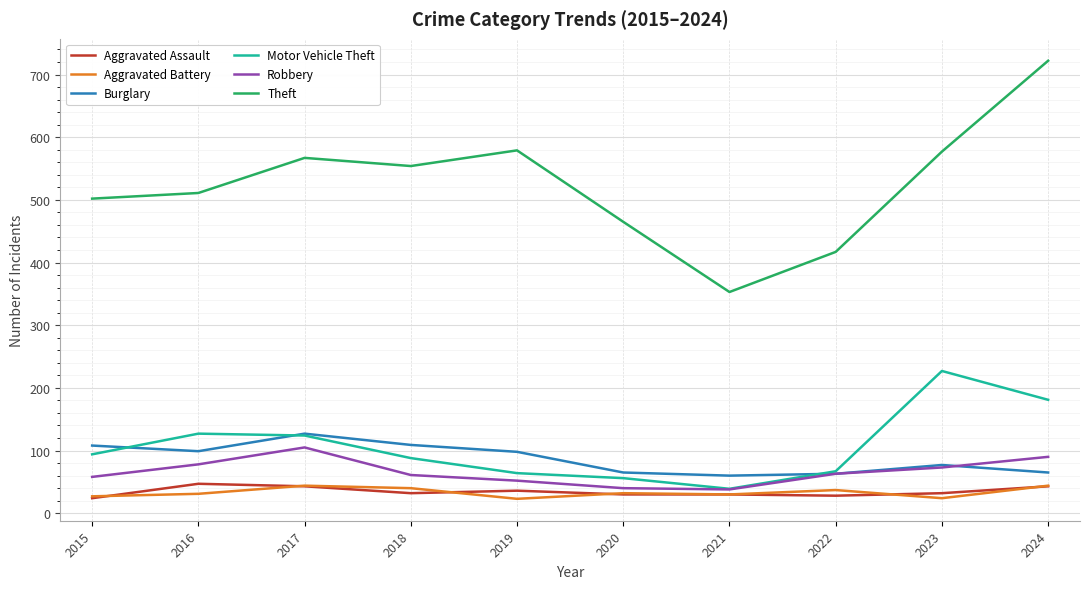

True or false: Theft and Robbery intersect in this chart.

False